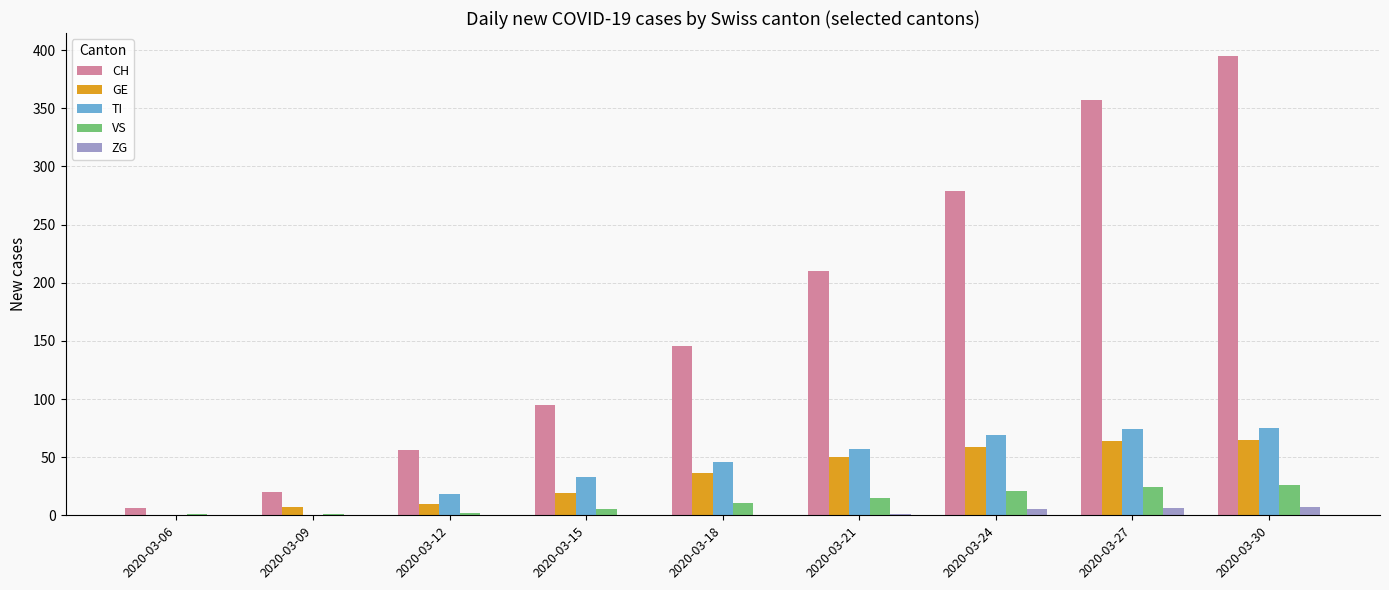

What is the sum of all GE values?

310